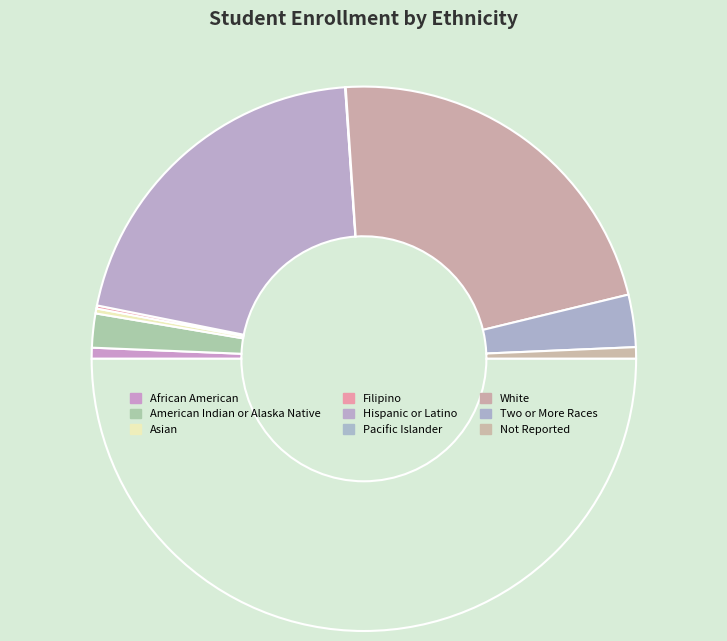

How many segments does this pie chart have?

9